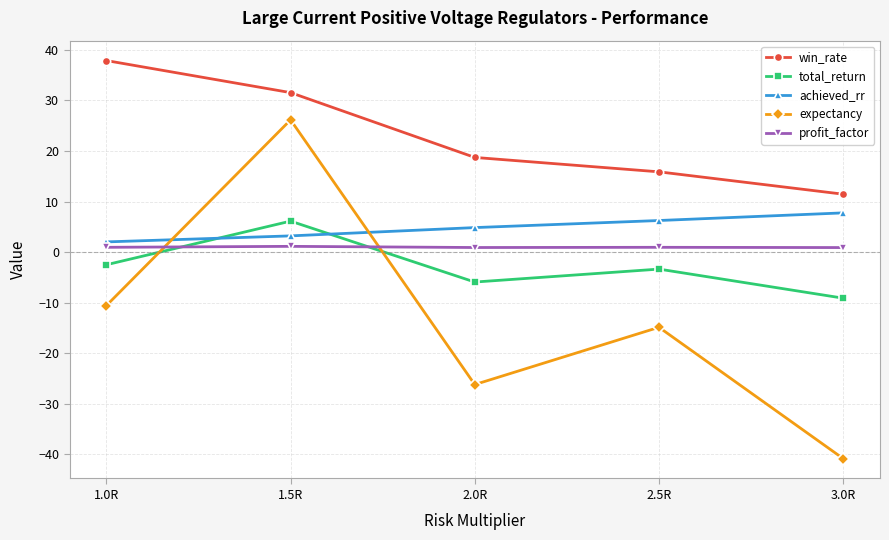

Rank the series at 2.5R from lowest to highest value.

expectancy, total_return, profit_factor, achieved_rr, win_rate